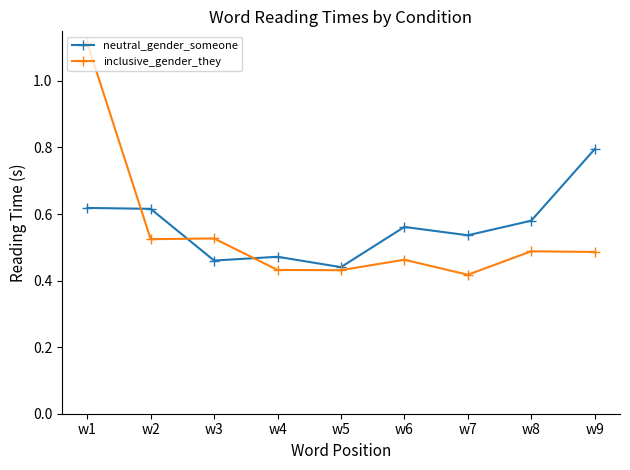

What is the sum of all inclusive_gender_they values?

4.9